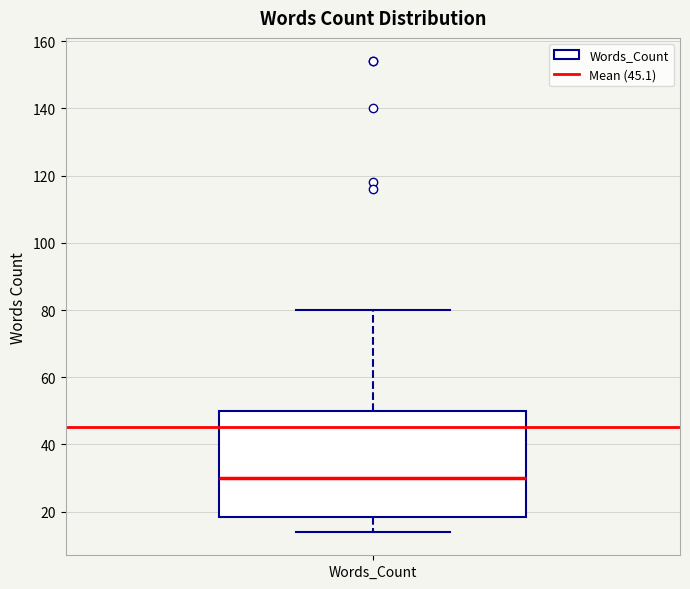

Transcribe this box plot: give where the median line is, the range the box spans, and where the two whiskers end, as read against the y-axis. The values are not printed on the chart, so give them approximately, as read against the axis.

median 30, box 18 to 50, whiskers 14 to 80